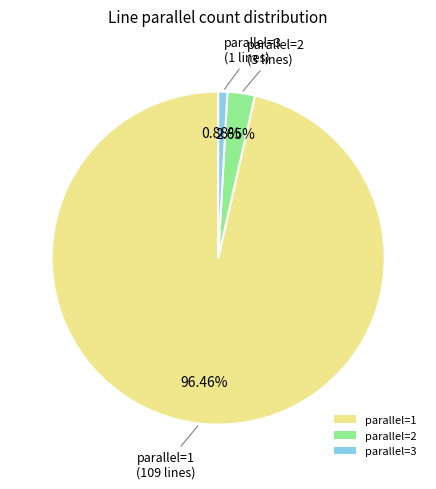

How many slices are in this pie chart?

3